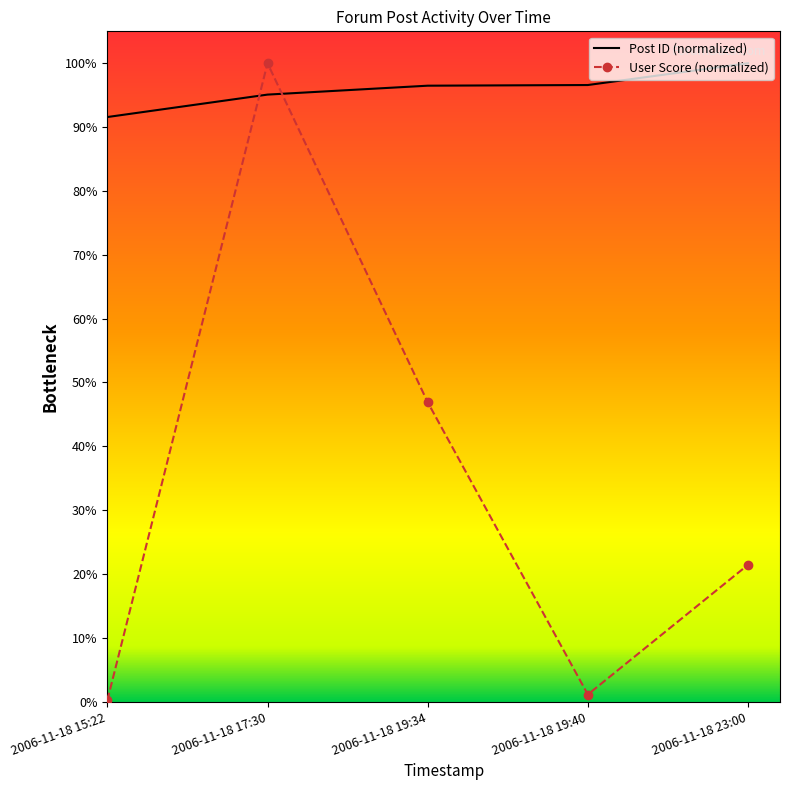

What are all the series names shown in the legend?

Post ID (normalized), User Score (normalized)